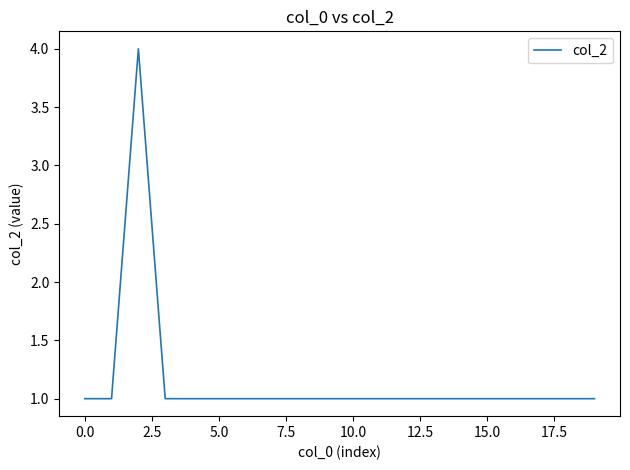

Reading left to right, transcribe all the data shown in this chart.

1	1	4	1	1	1	1	1	1	1	1	1	1	1	1	1	1	1	1	1